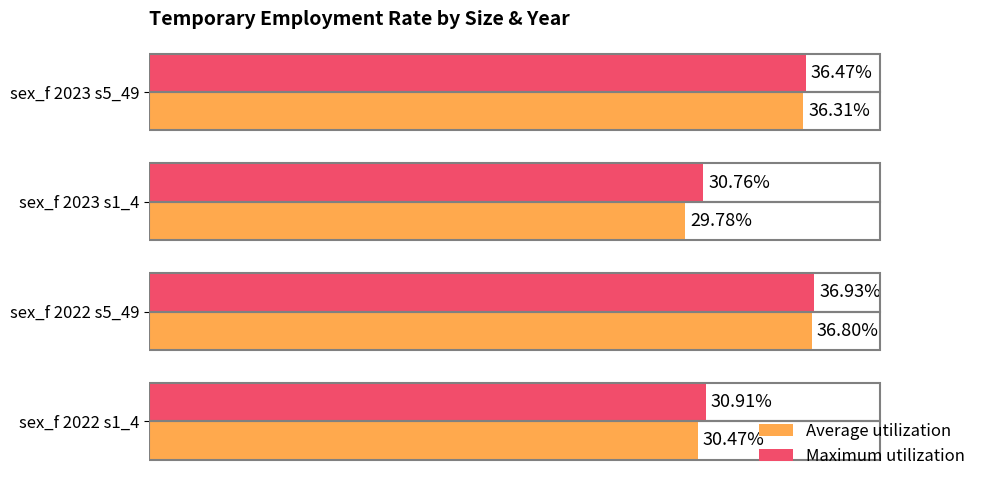

List the series in order of their overall mean, lowest first.

Average utilization, Maximum utilization